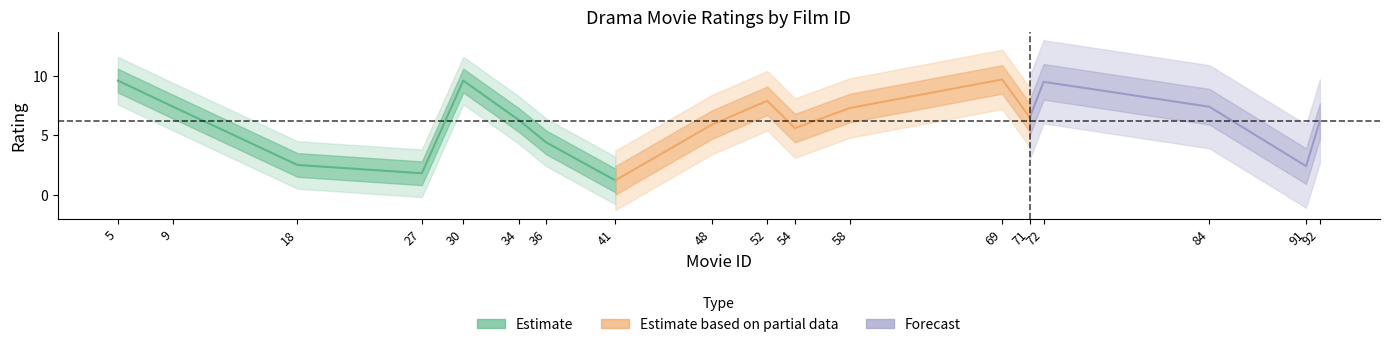

What is the approximate value at 52?

7.9